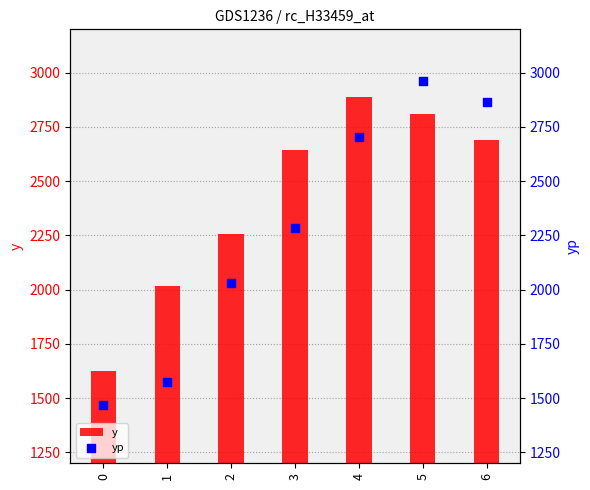

What are all the series names shown in the legend?

y, yp